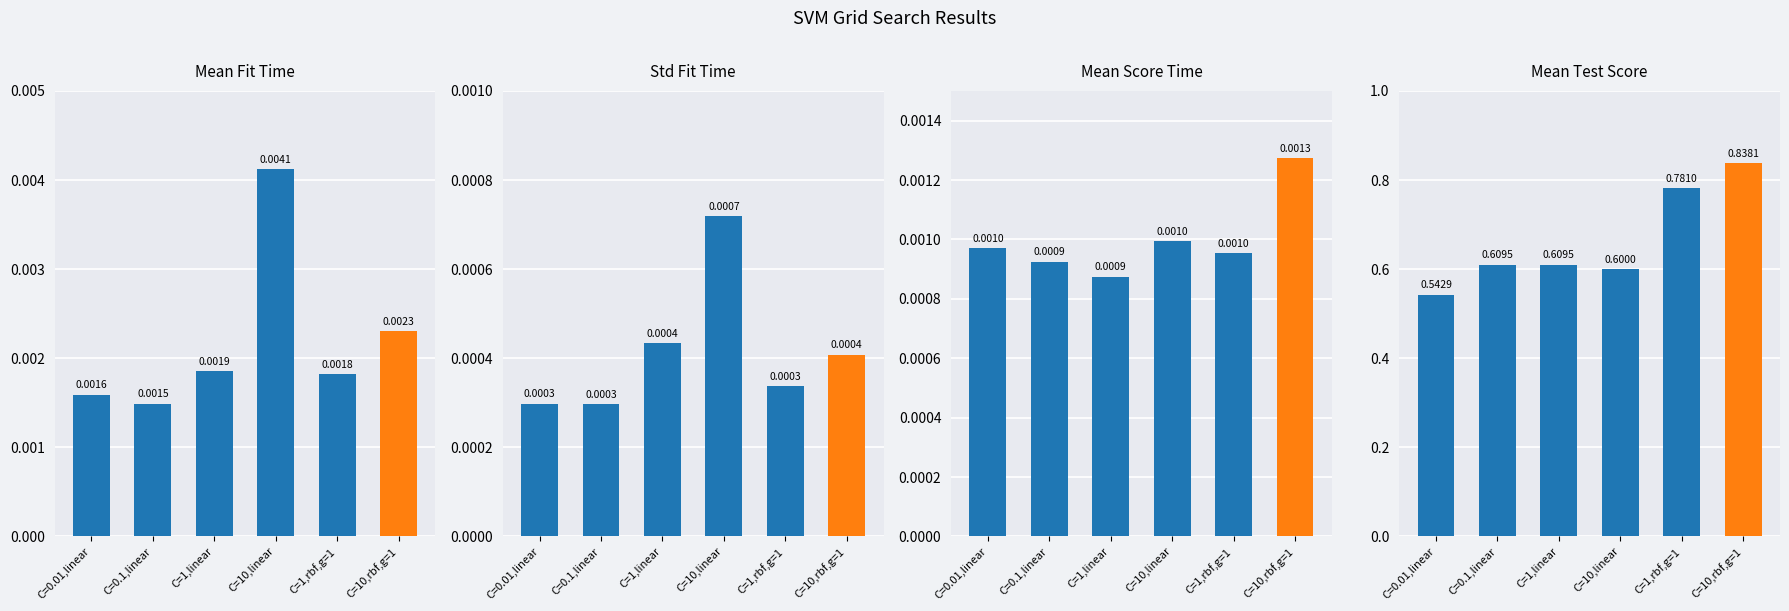

What are all the series names shown in the legend?

Mean Fit Time, Std Fit Time, Mean Score Time, Mean Test Score